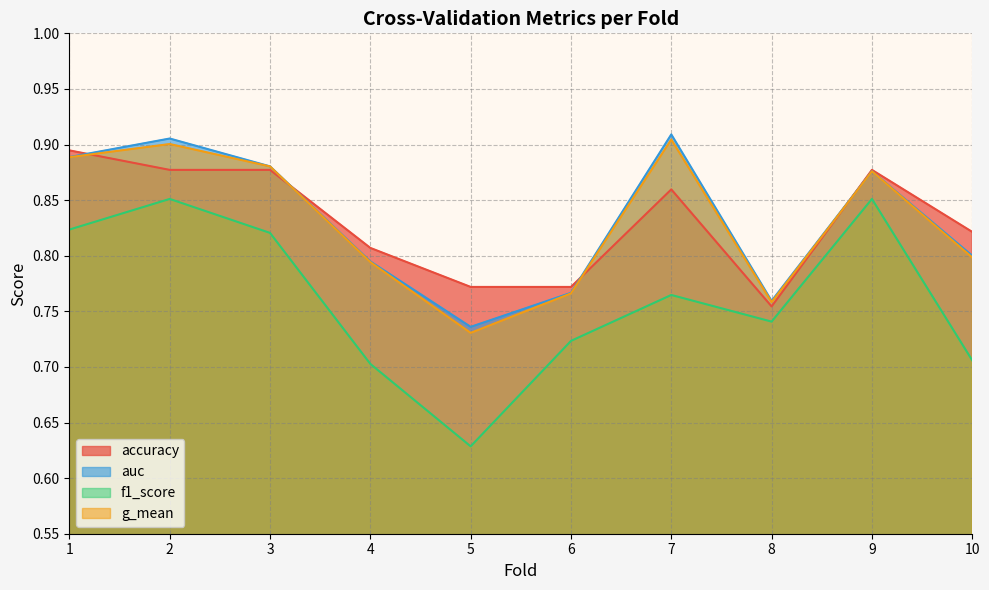

What is the maximum value shown in the chart?

0.9